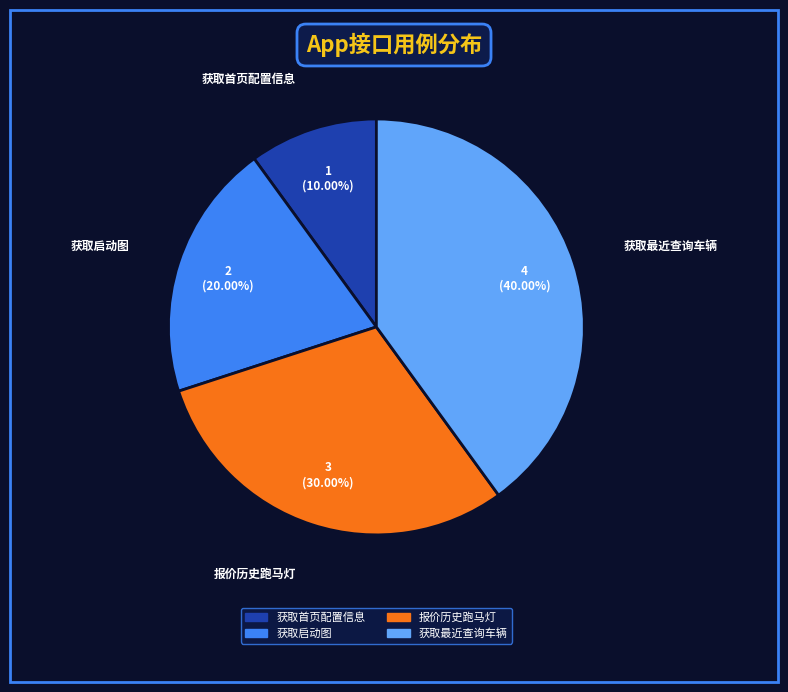

Is it true that 获取最近查询车辆 is 52% of the pie?

False